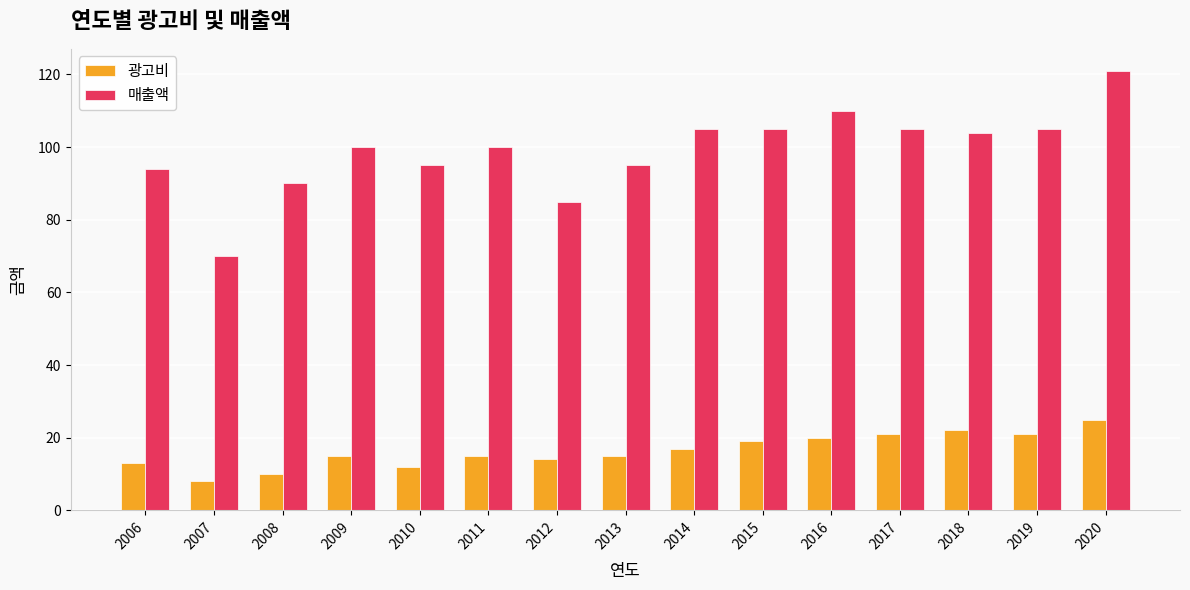

The value of 광고비 at 2016 is 13. True or false?

False